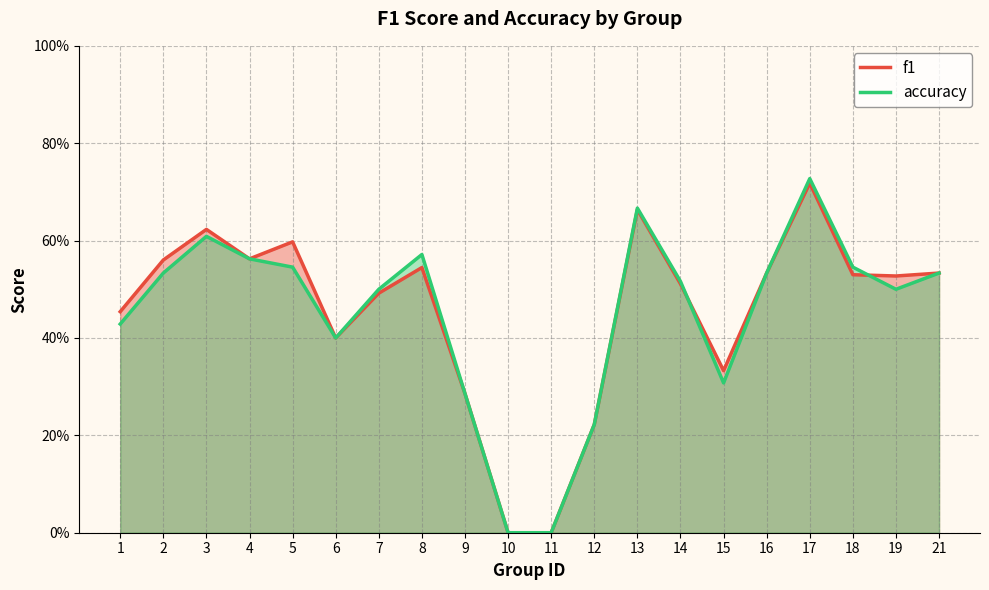

Rank the series by their average value, from lowest to highest.

accuracy, f1